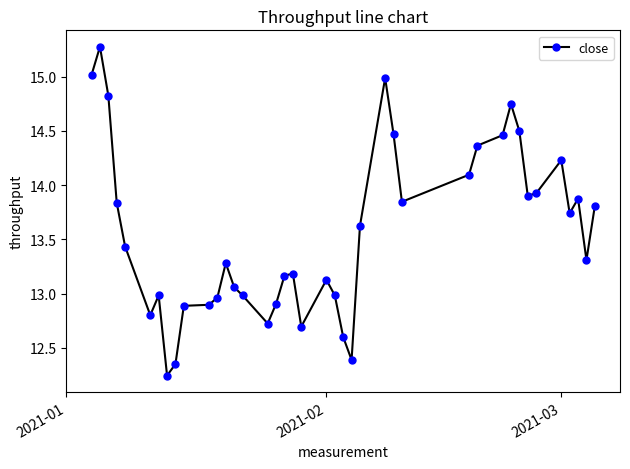

What is the value of the 39th point from the left?

13.3